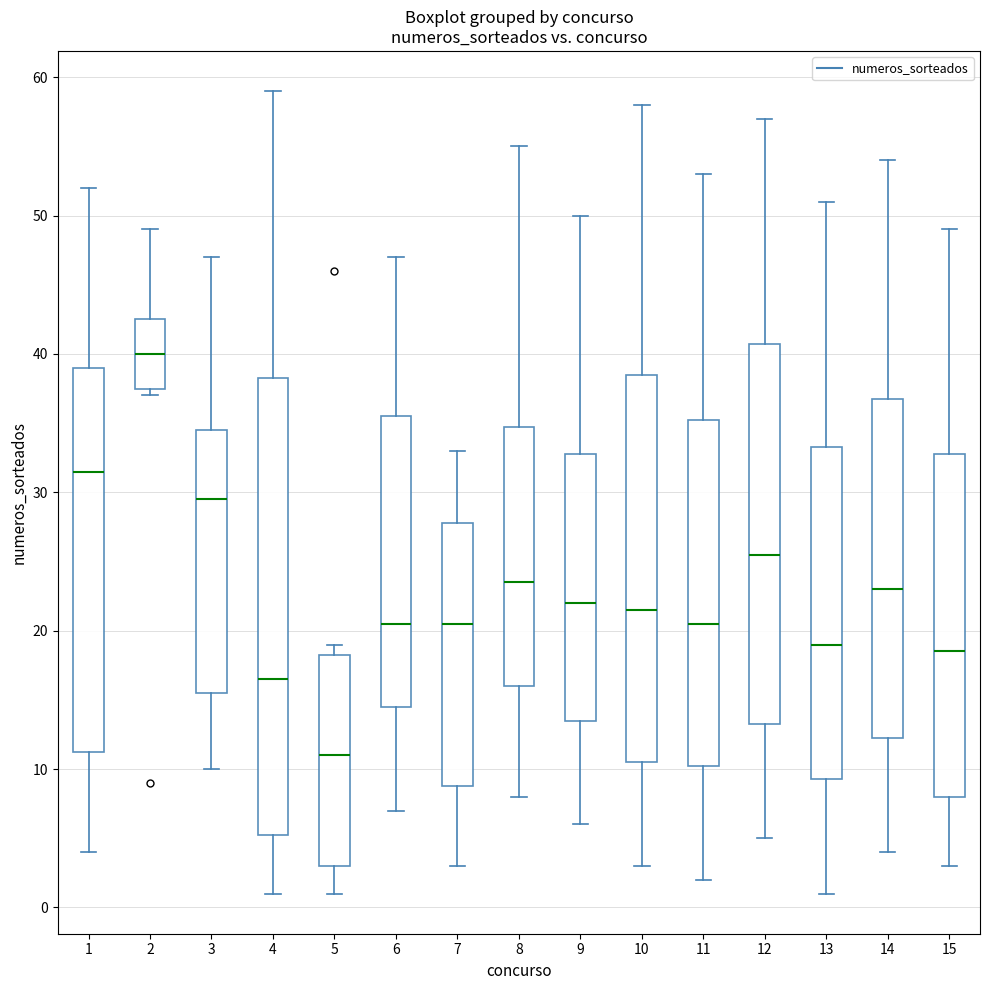

Which box's median line is the lowest?

5